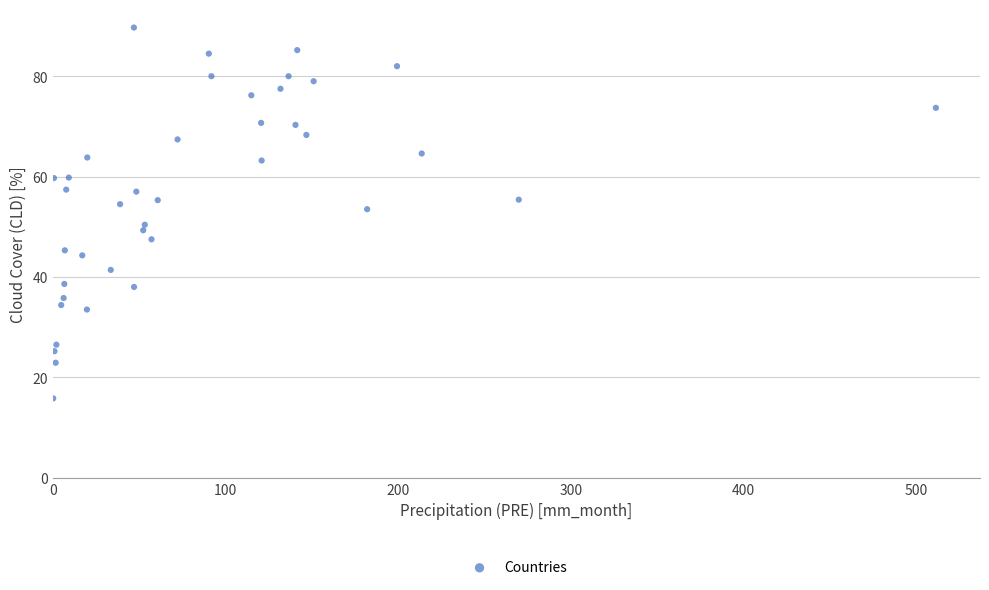

What is the range of Y values (max minus min)?

73.9